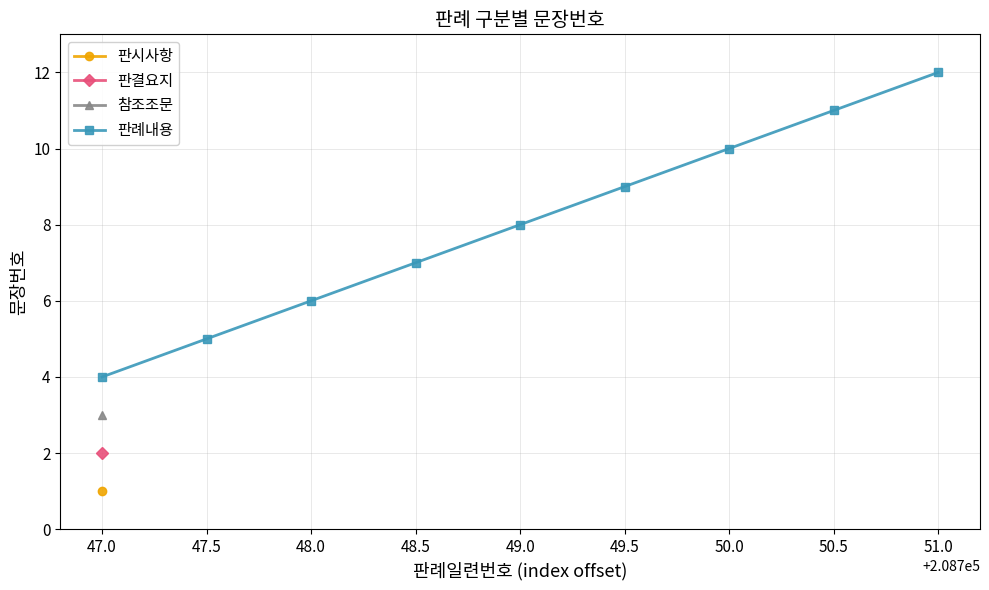

What is the value of the 판례내용 point at the 3rd from the left?

6